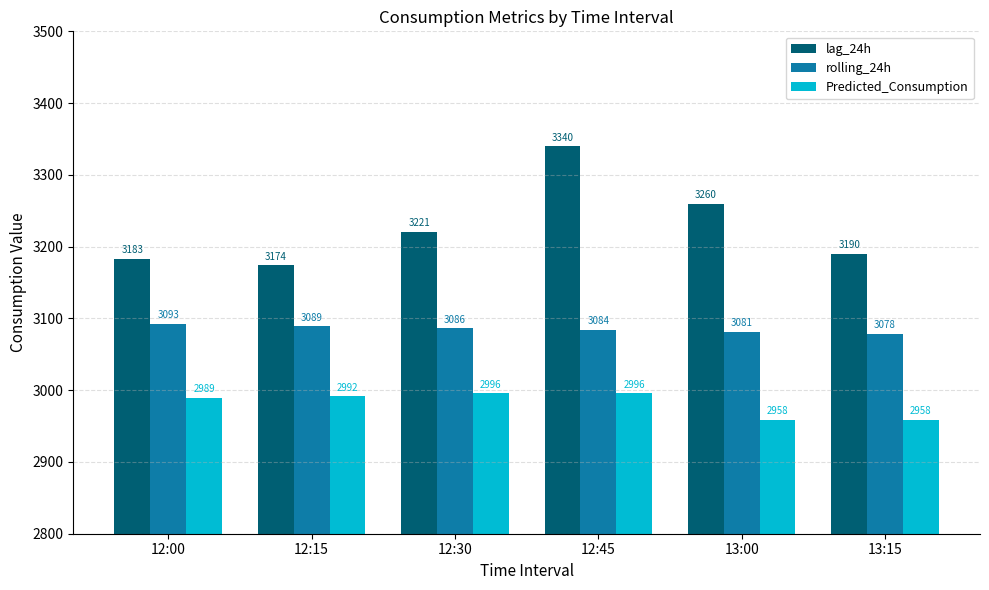

What are all the series names shown in the legend?

lag_24h, rolling_24h, Predicted_Consumption